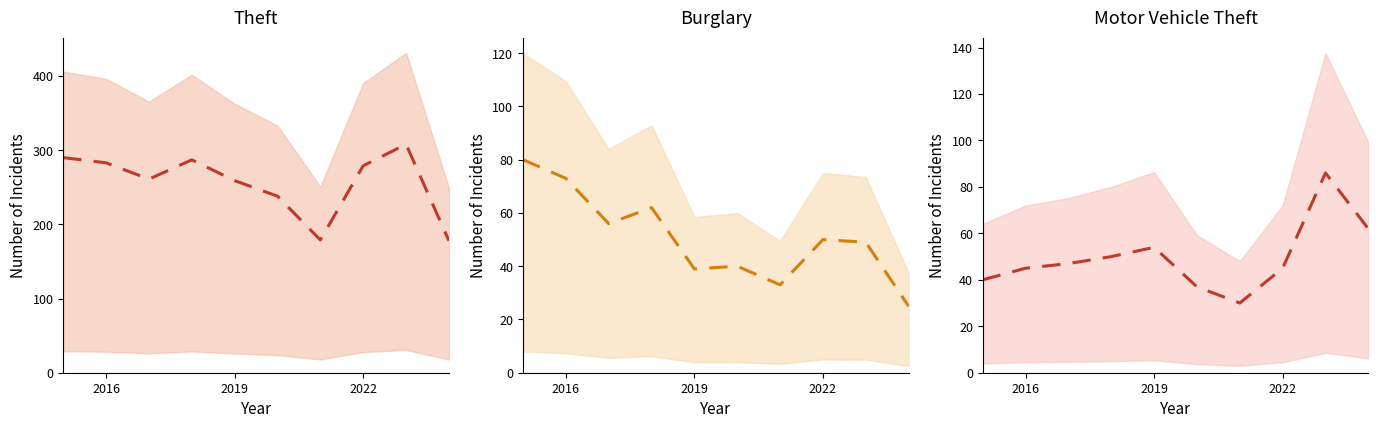

True or false: Motor Vehicle Theft (mean) and Theft (mean) intersect in this chart.

False